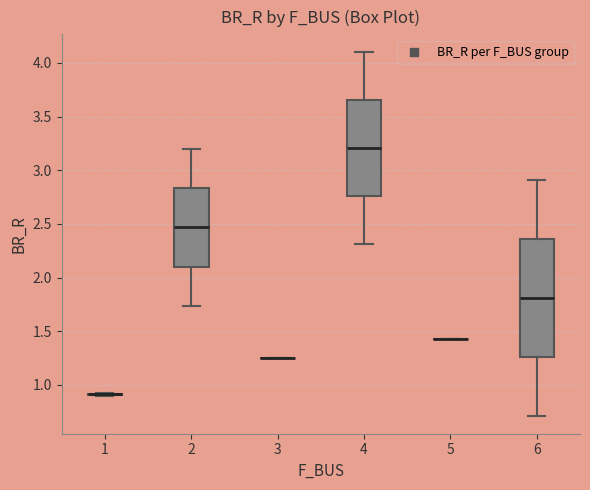

Comparing the boxes themselves (not the whiskers), which one is the tallest?

6